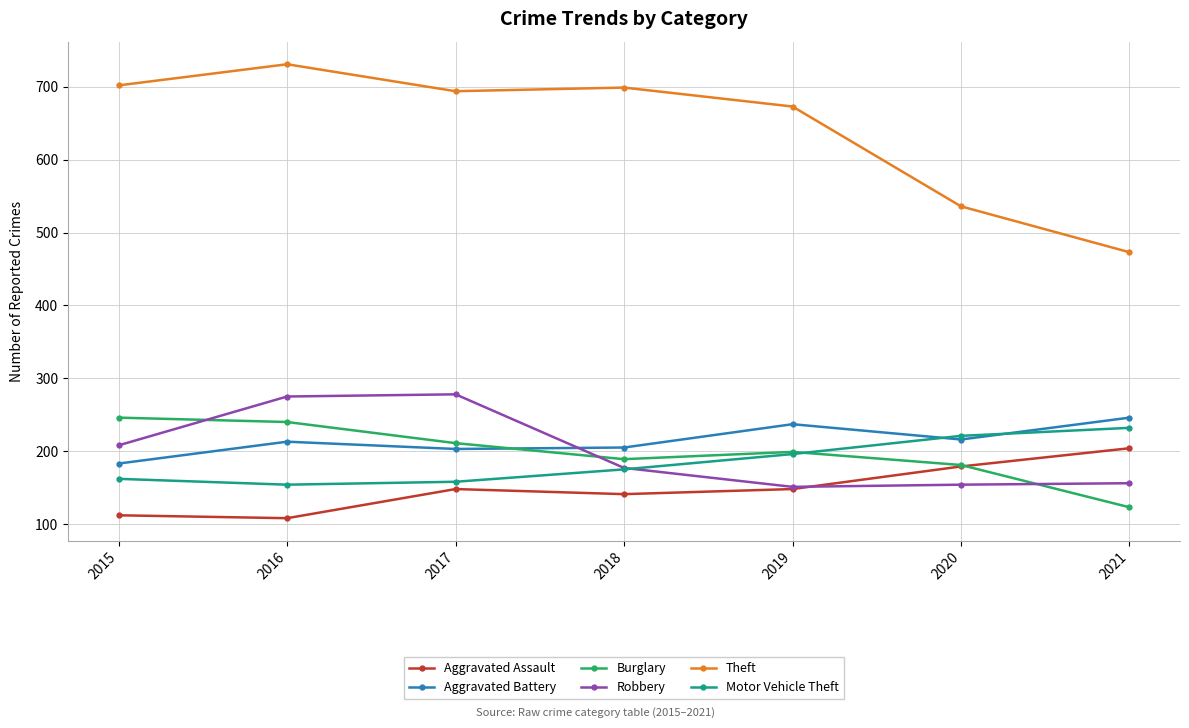

True or false: Aggravated Battery has more than 1 points higher than both neighbors.

True